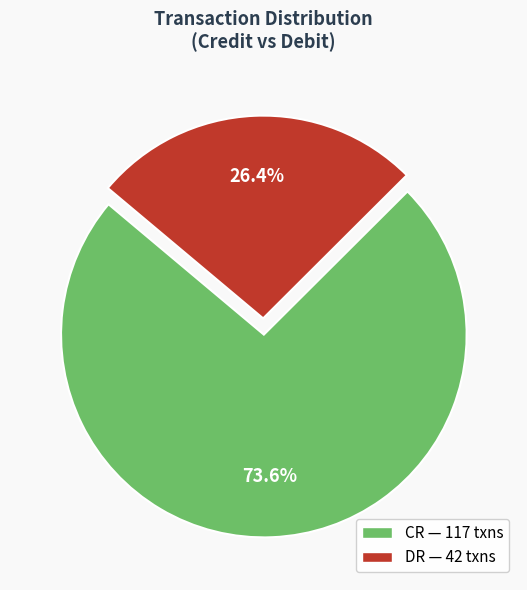

To the nearest percent, what is the difference between the largest and smallest slice percentages?

47%